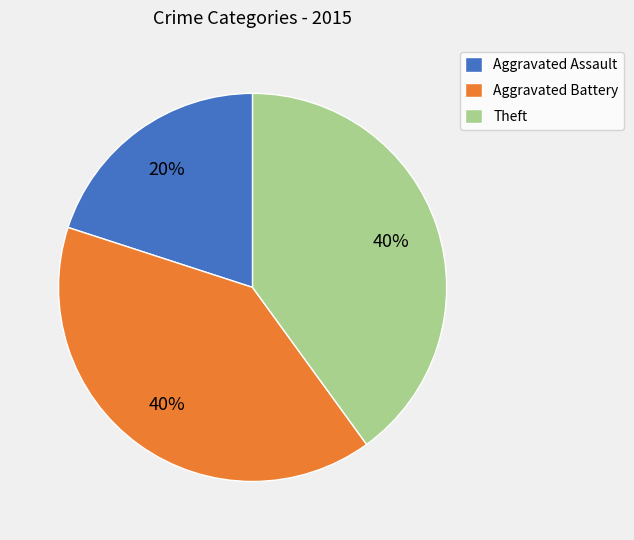

To the nearest percent, what is the difference between the largest and smallest slice percentages?

20%